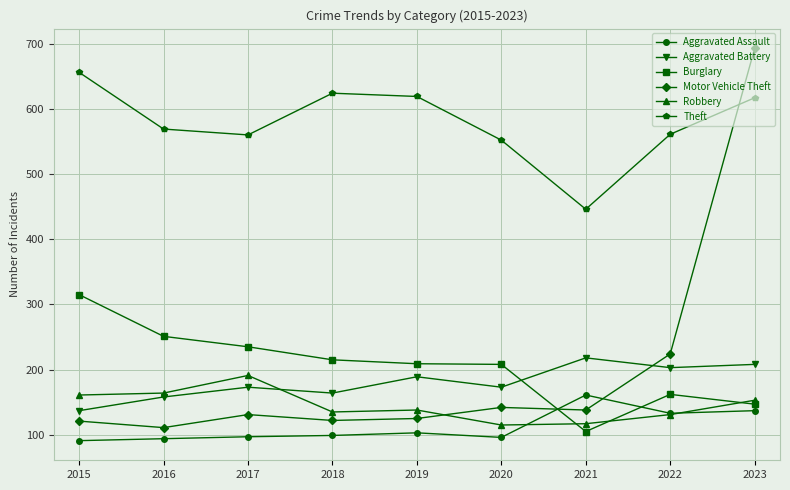

Does the chart display data point markers on the line(s)?

Yes